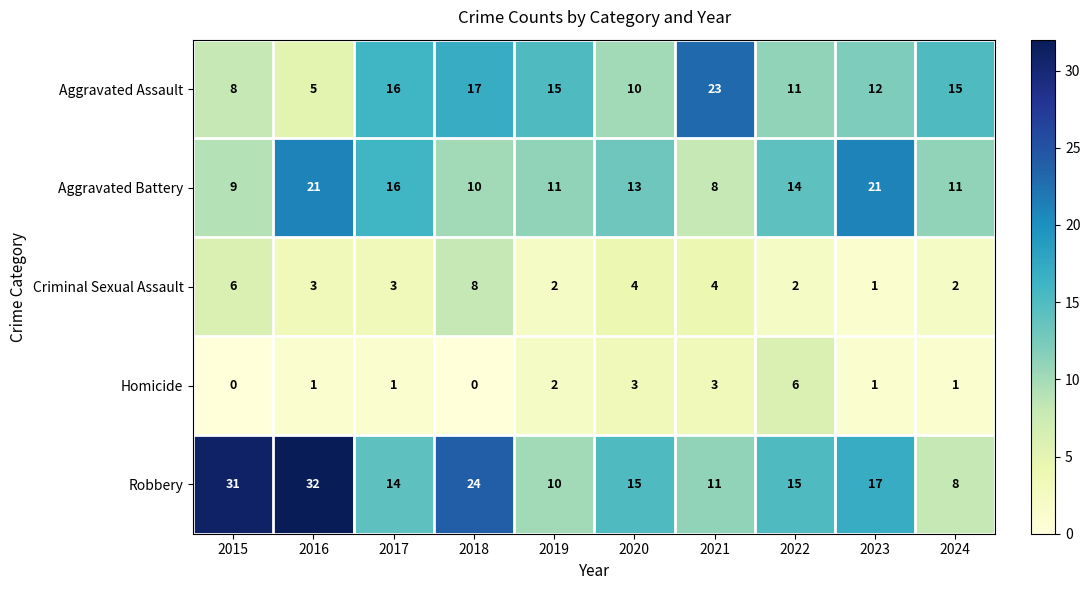

Rank the series by their maximum value, from highest to lowest.

Robbery, Aggravated Assault, Aggravated Battery, Criminal Sexual Assault, Homicide